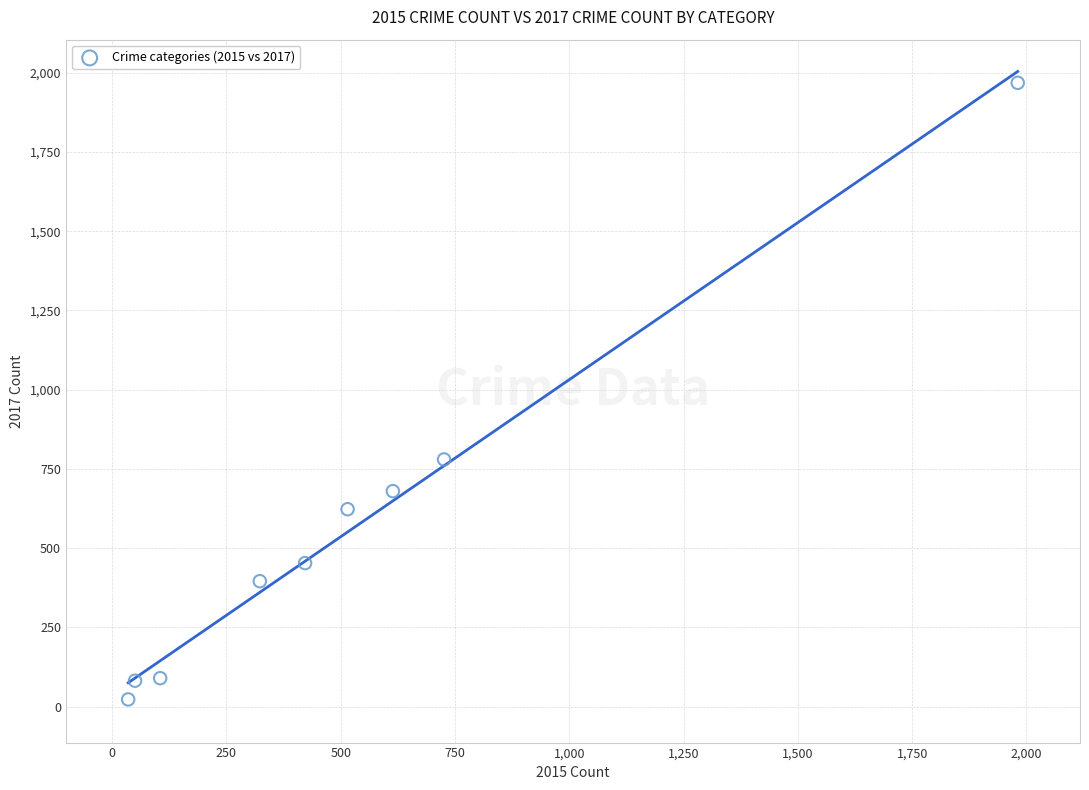

What Y value in the scatter plot is closest to 995?

780